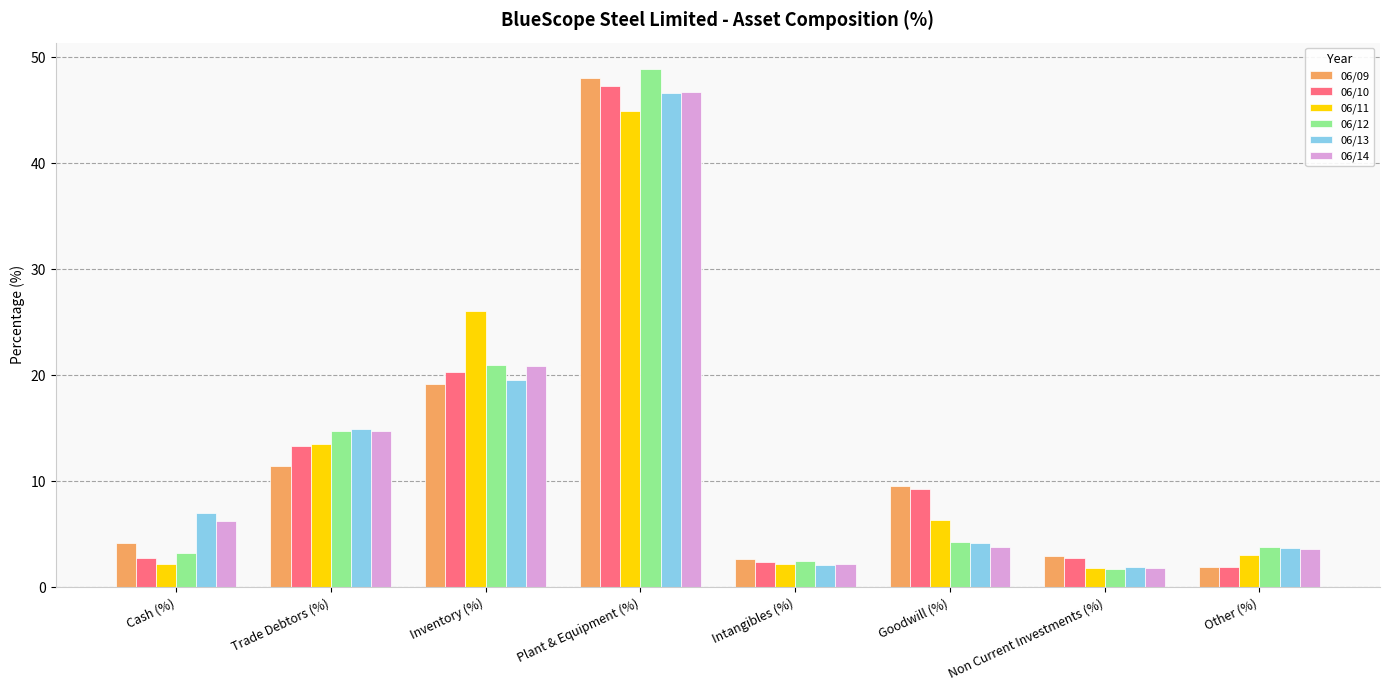

How many values in the 06/11 series are below 6?

4